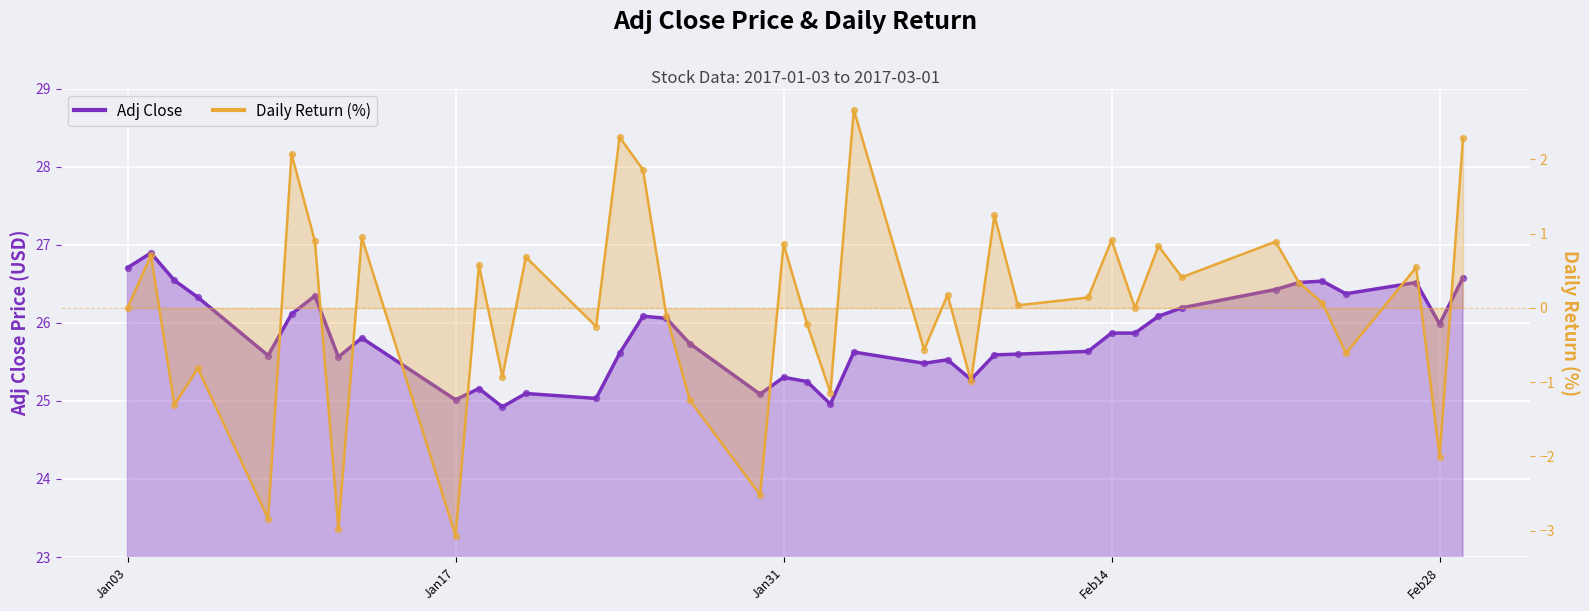

At how many categories does at least one series exceed 17?

40